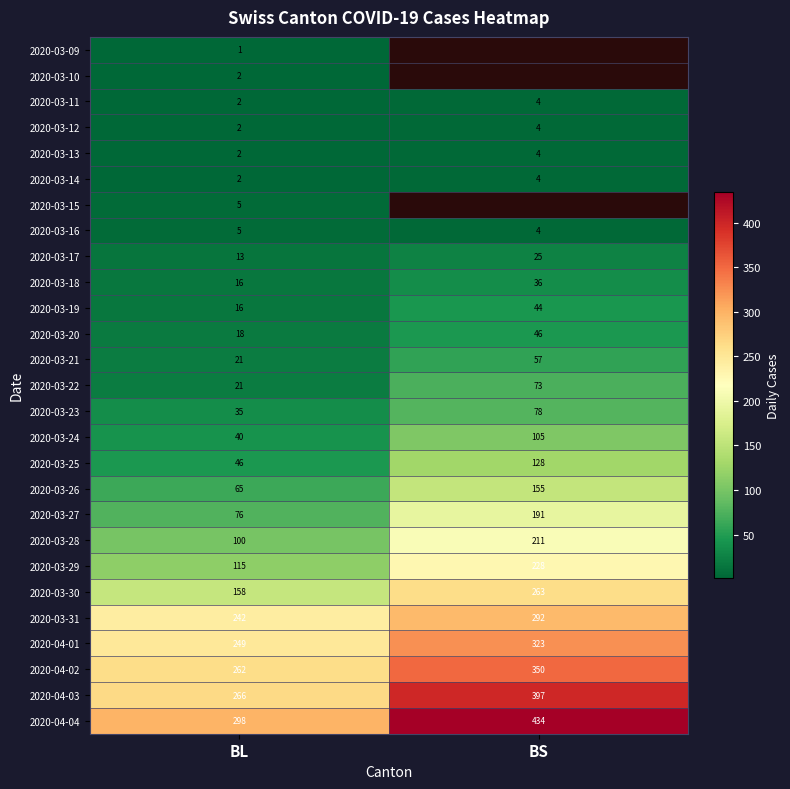

How many 2020-03-20 values are between 18 and 46?

2